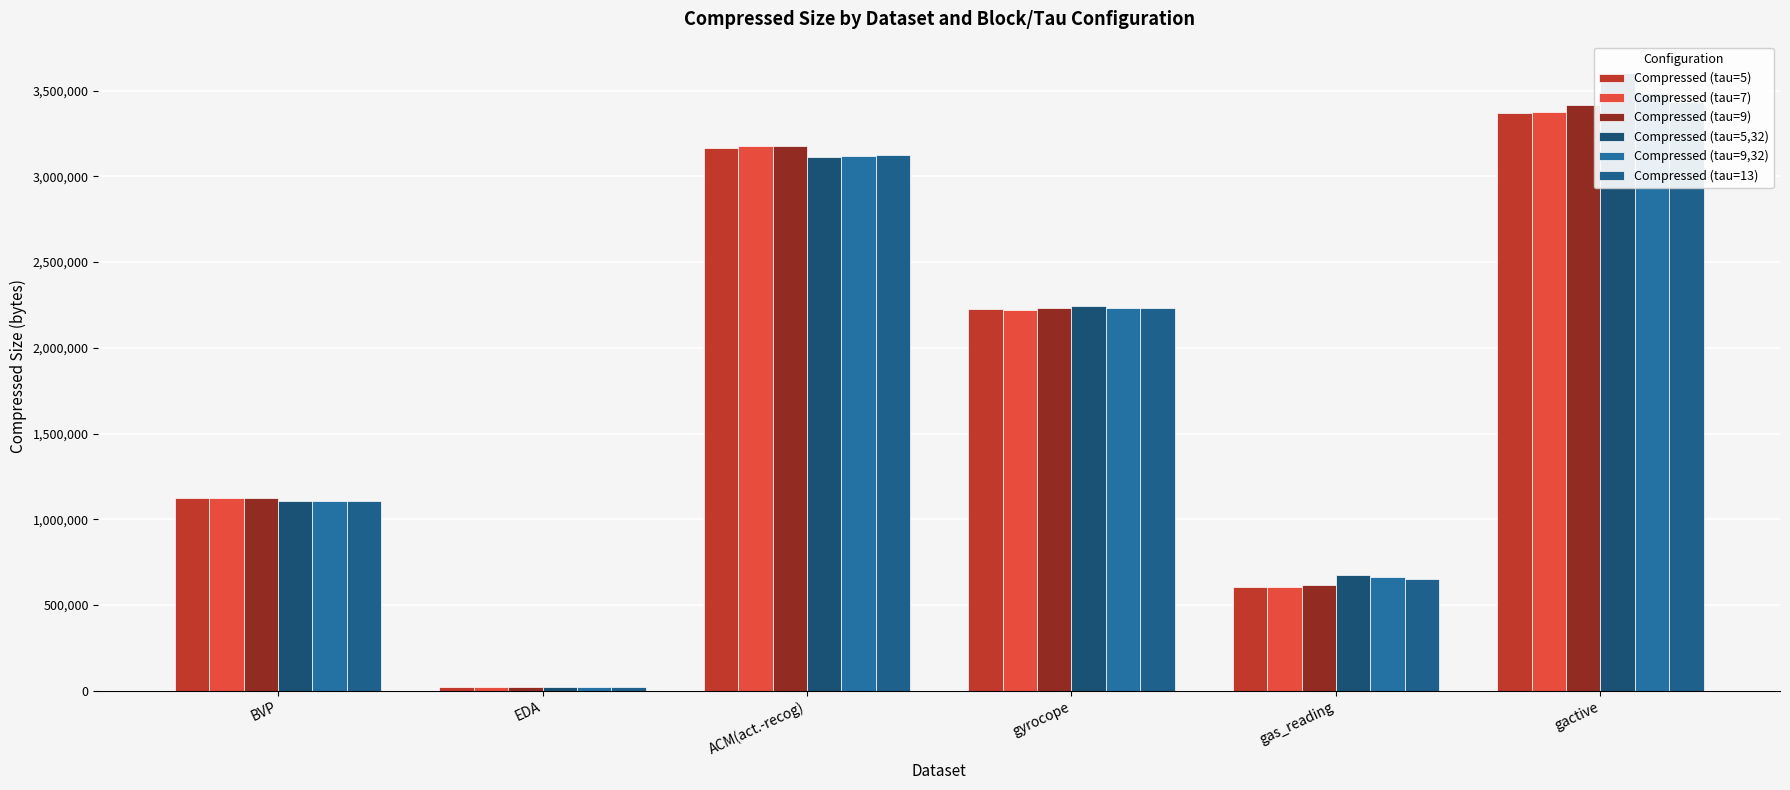

What is the label of the 3rd bar from the right?

gyrocope